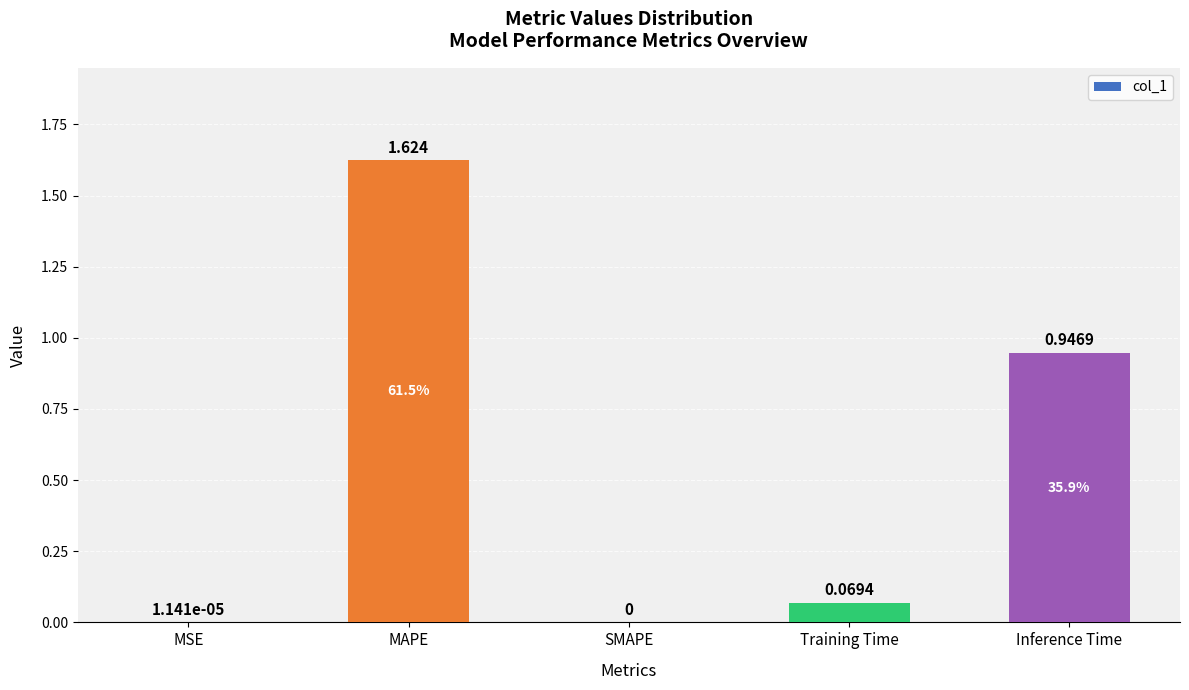

Between Training Time and SMAPE, which is larger?

Training Time